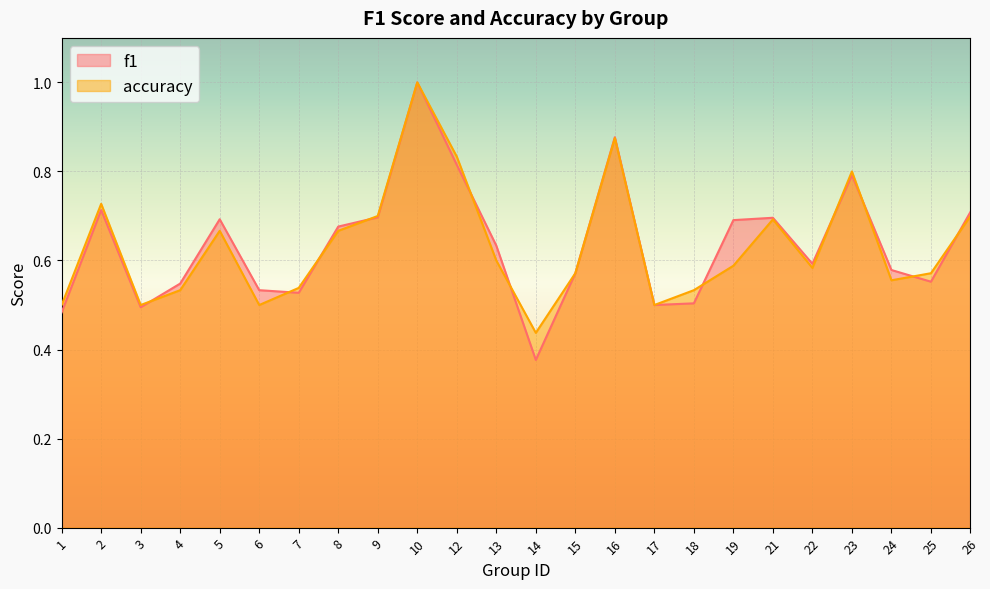

What is the sum of all accuracy values?

15.2